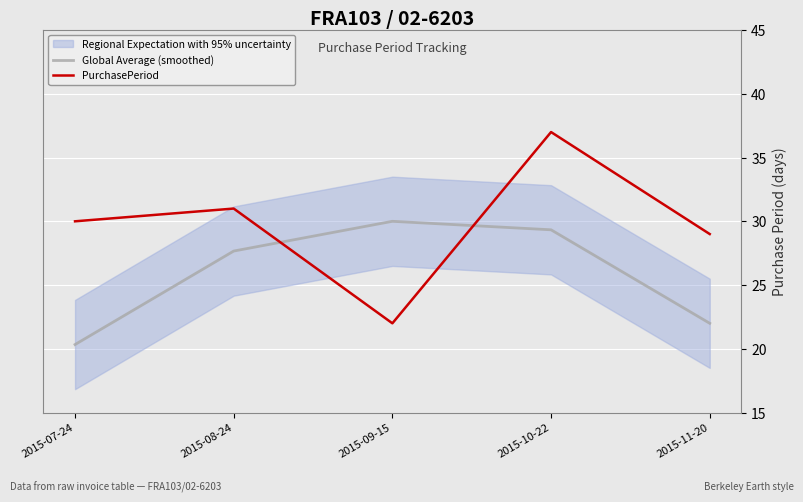

Rank the series by their average value, from lowest to highest.

Global Average (smoothed), PurchasePeriod